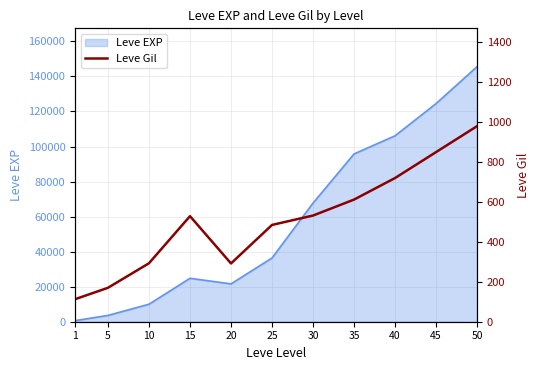

The value of Leve EXP at 45 is 124510. True or false?

True